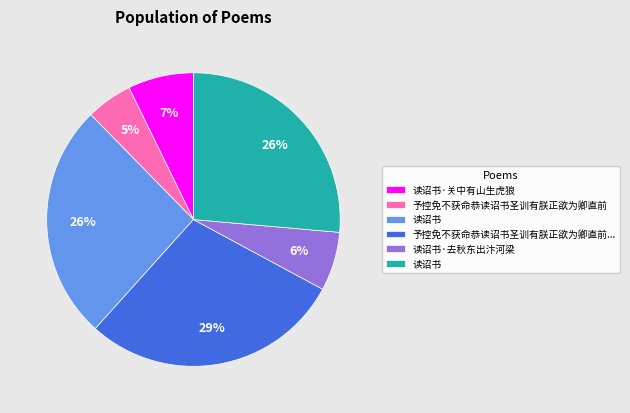

To the nearest percent, what is the average slice percentage?

17%